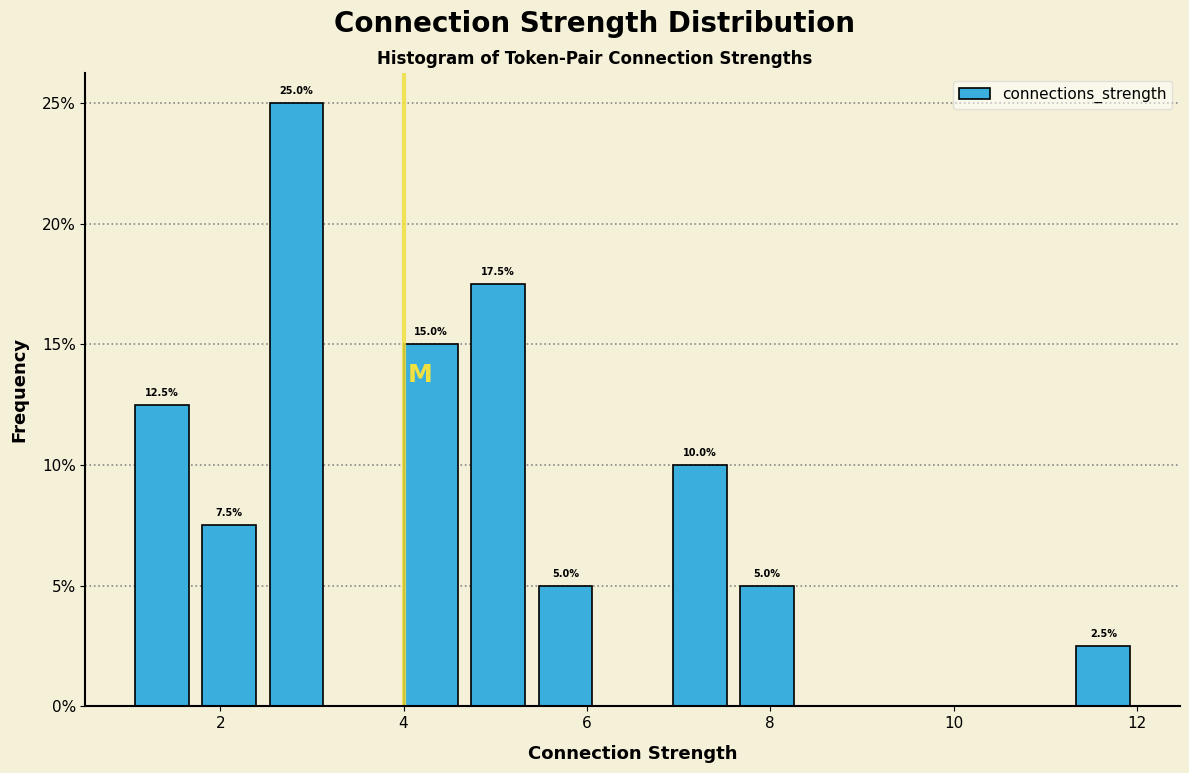

Read against the x-axis, roughly where is the centre of the tallest bar?

2.8